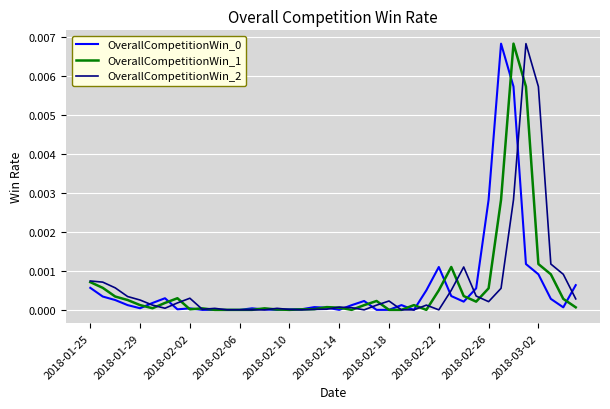

Is the value of OverallCompetitionWin_0 at 2018-02-10 greater than the value of OverallCompetitionWin_1 at 2018-02-26?

No